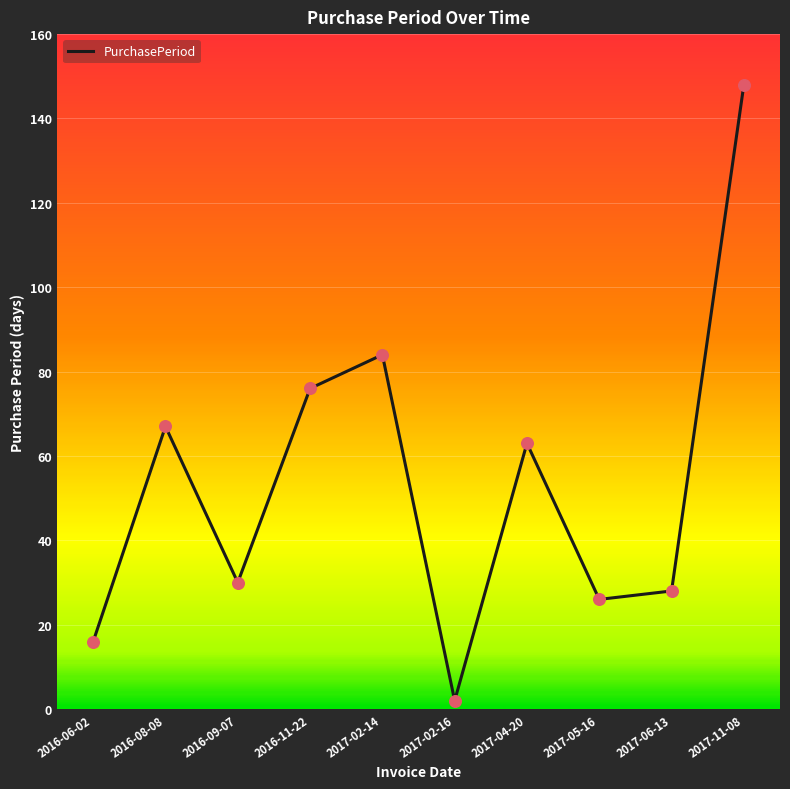

Which has a higher value, 2017-02-14 or 2017-11-08?

2017-11-08